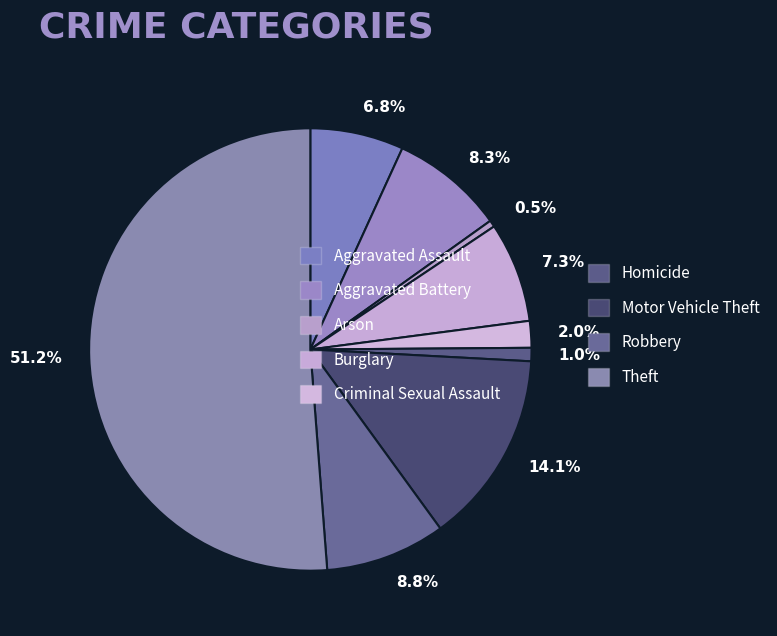

Which category has the smallest portion of the pie?

Arson